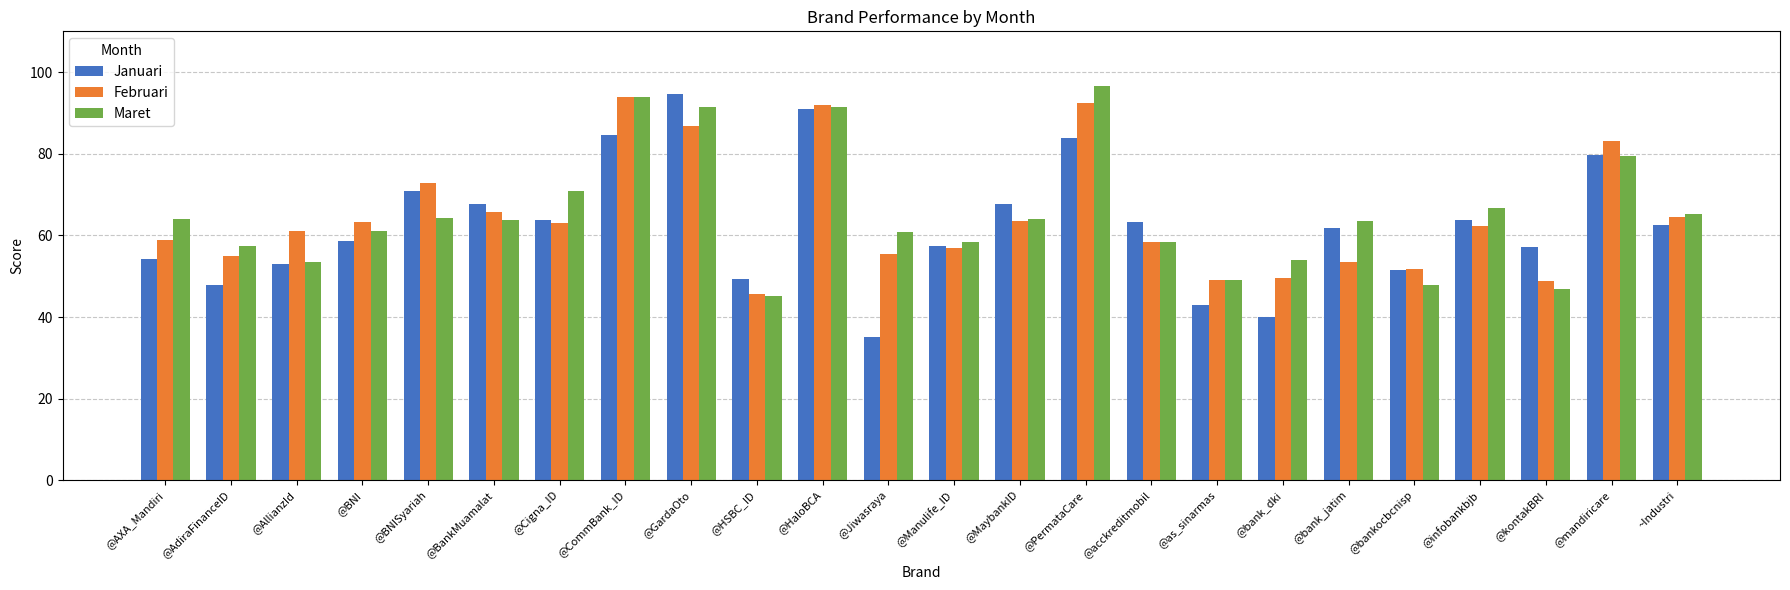

What is the smallest value displayed?

35.0